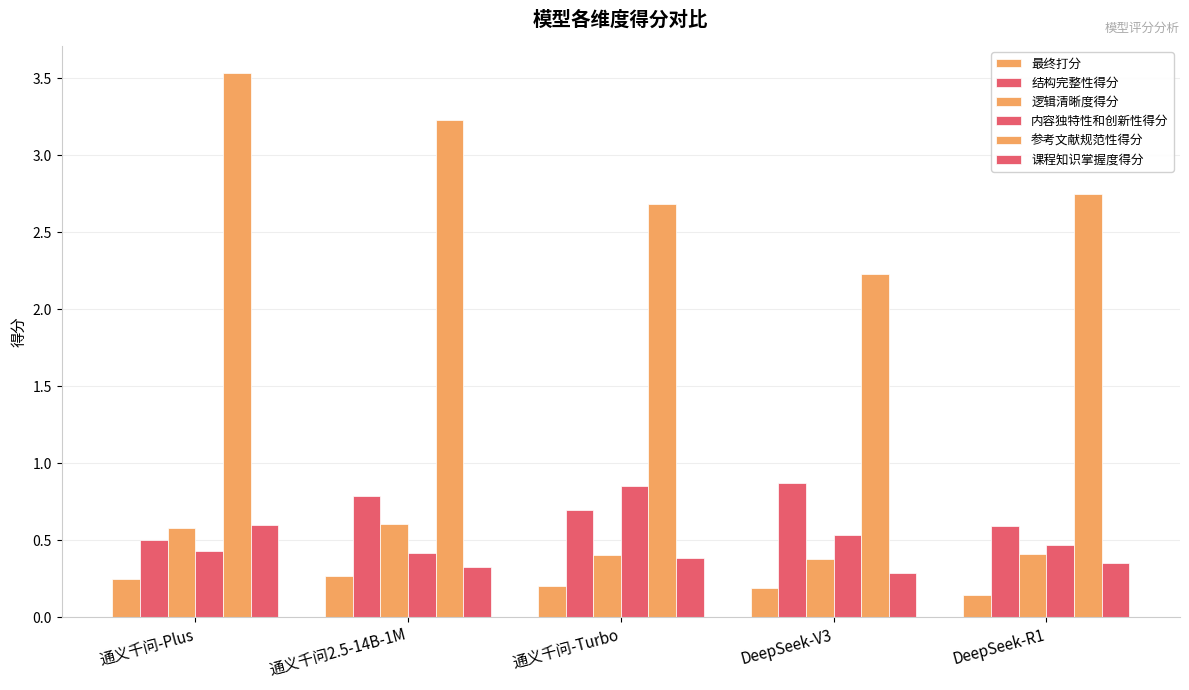

Which category has the highest value in the 内容独特性和创新性得分 series?

通义千问-Turbo